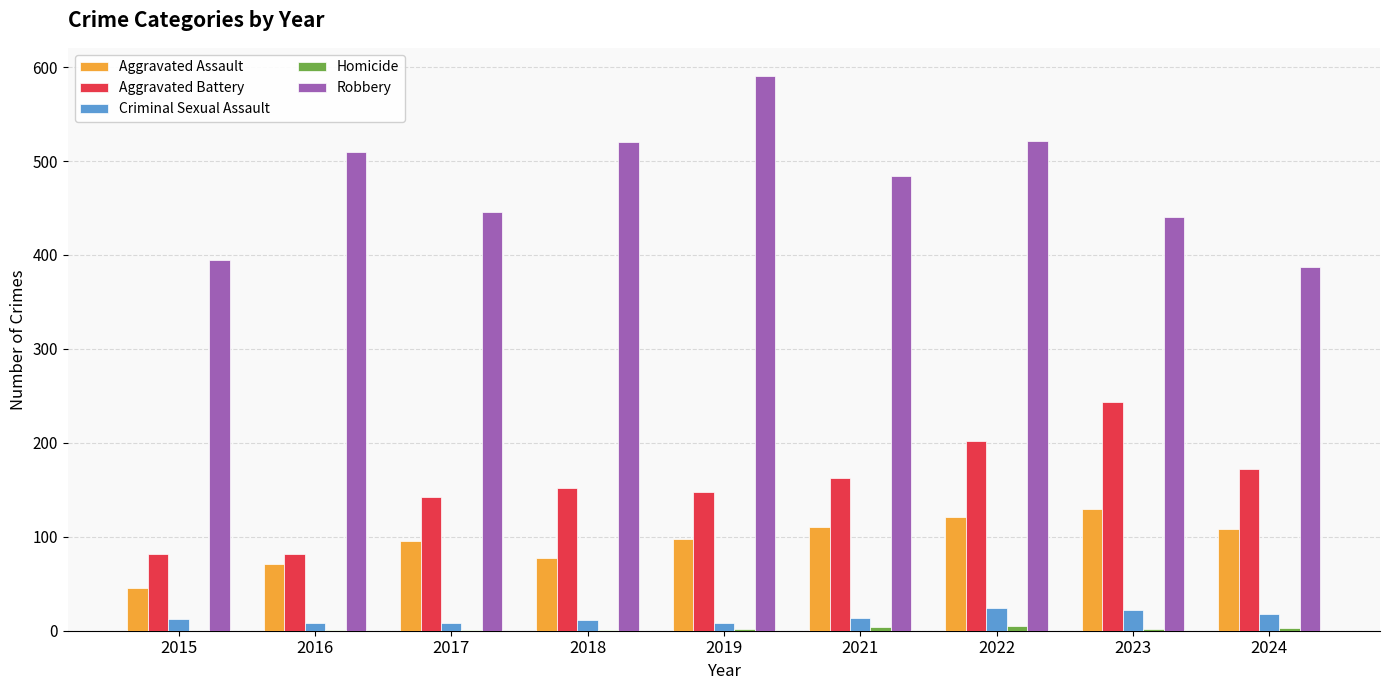

How many categories are shown in the chart?

9